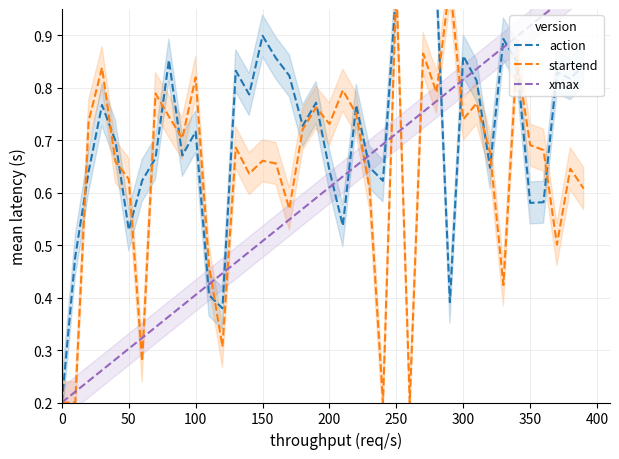

What is the difference between the maximum and minimum values in the startend series?

0.8